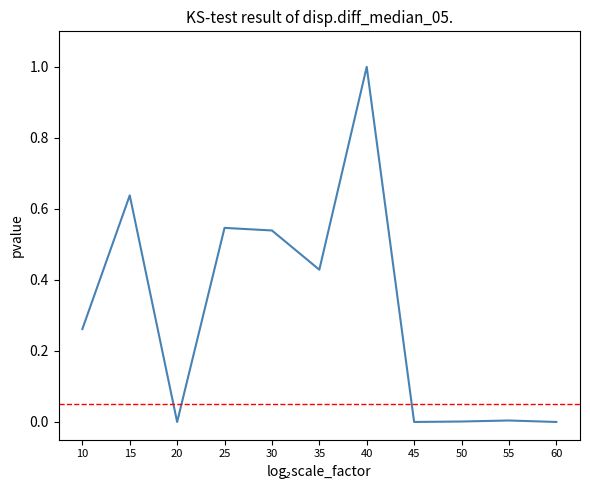

What is the maximum value shown in the chart?

1.0